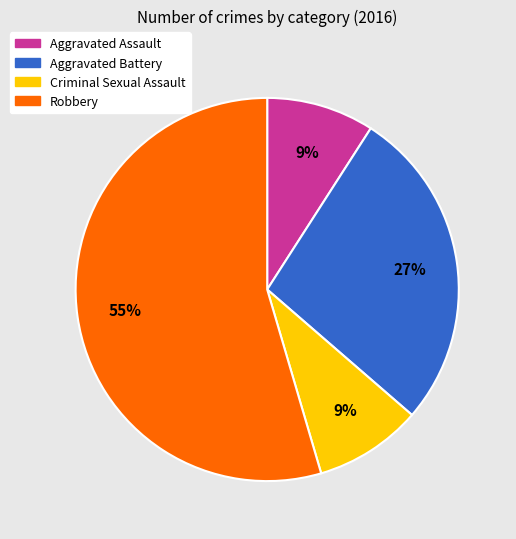

Combined, do Aggravated Battery and Criminal Sexual Assault account for over 50%?

No